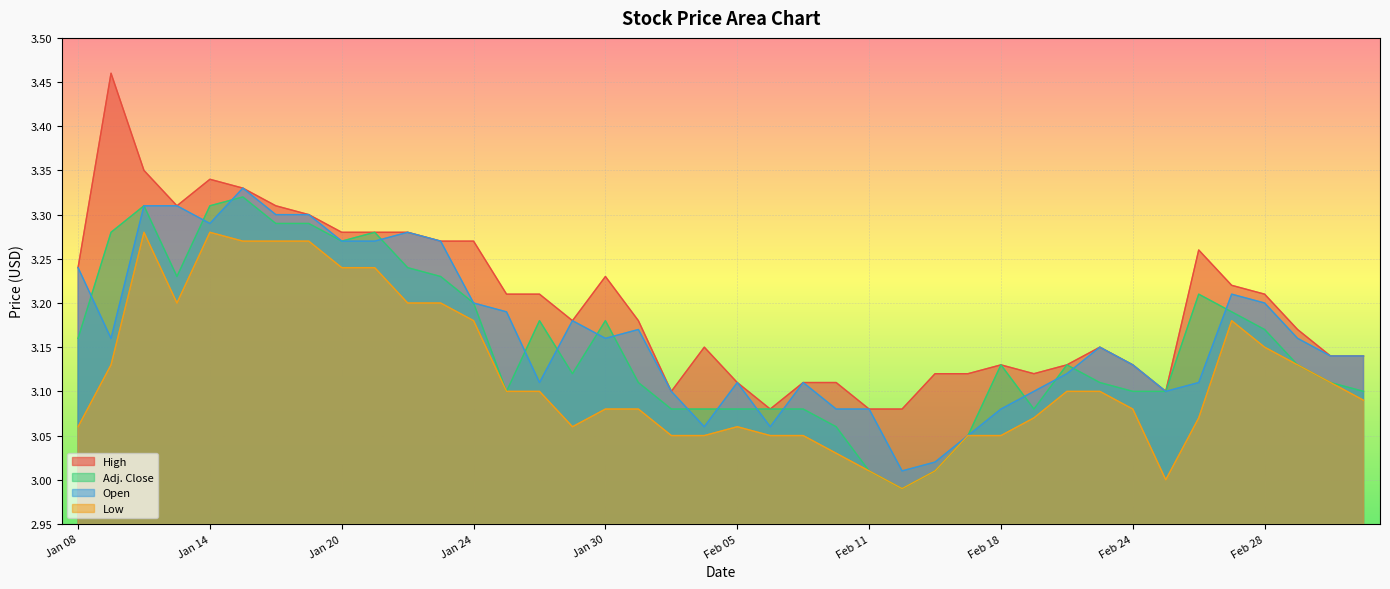

What is the maximum value shown in the chart?

3.5